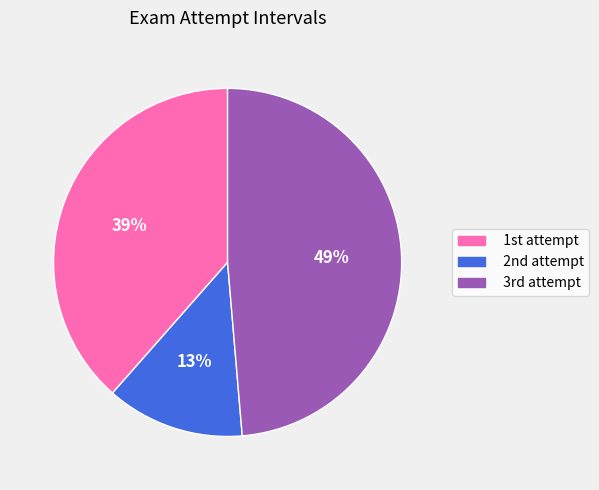

Is there a majority slice in this chart?

No